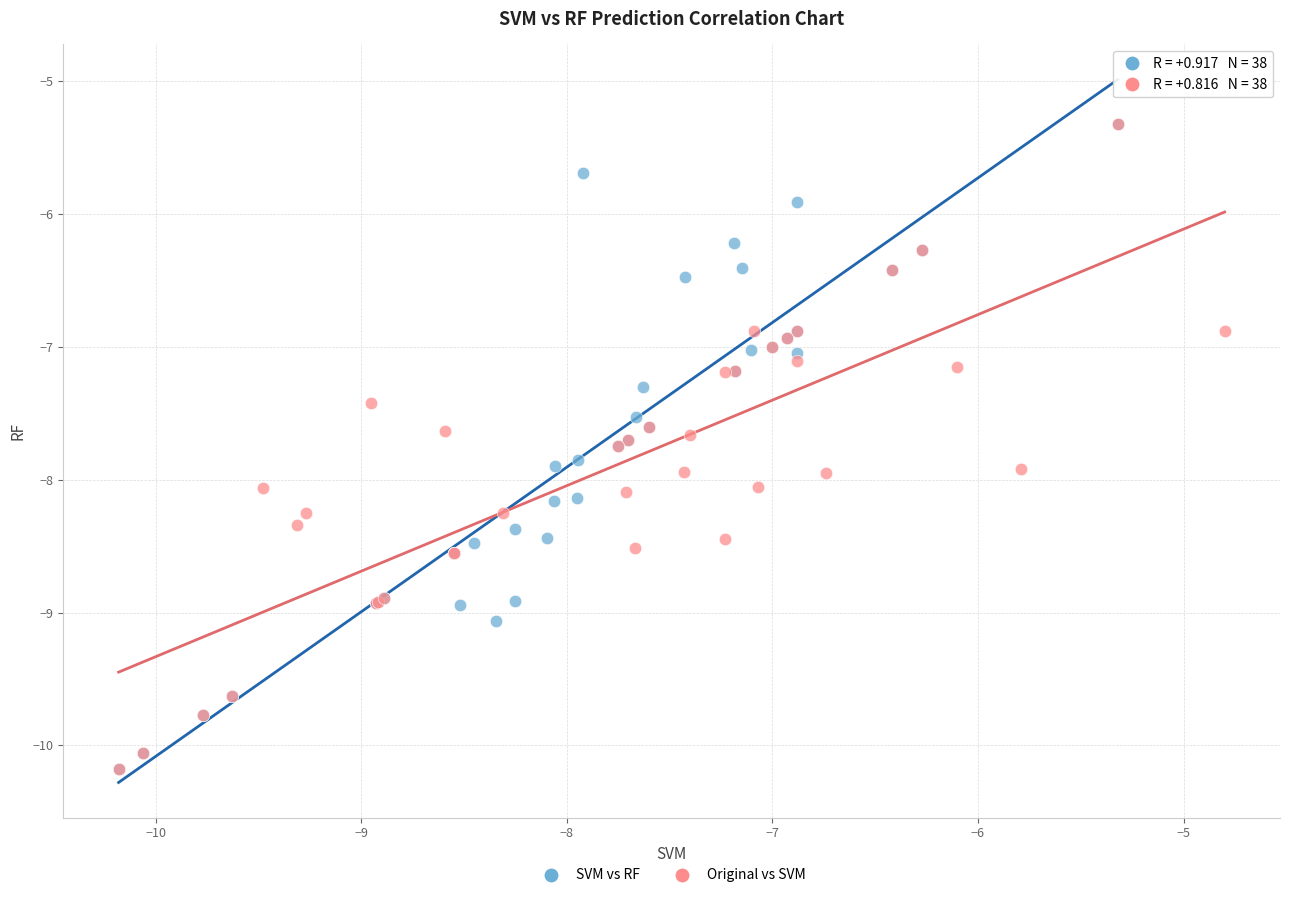

What are all the series names shown in the legend?

SVM vs RF, Original vs SVM